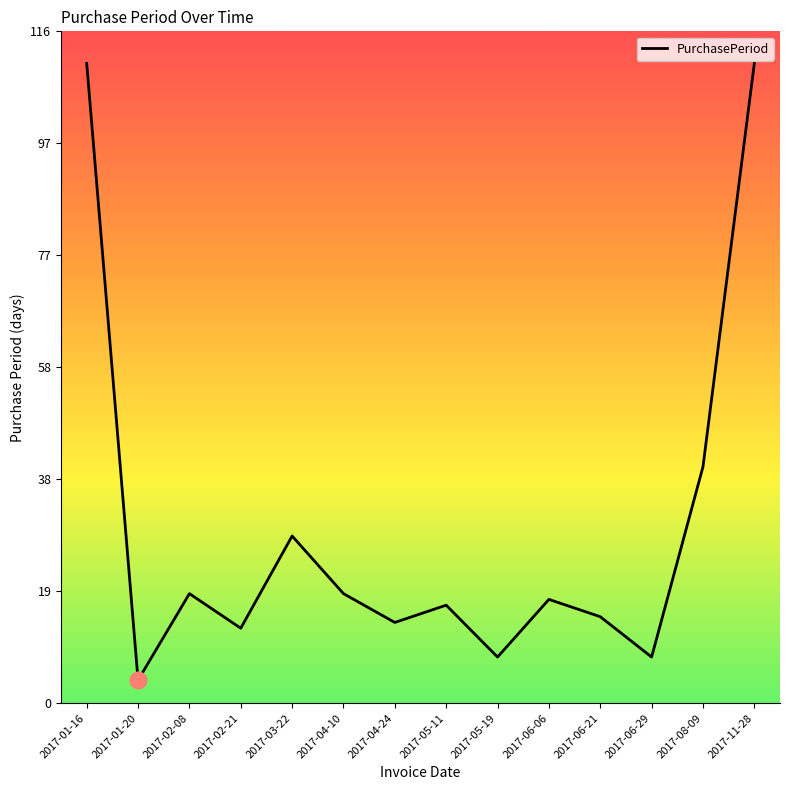

Is it true that the value at 2017-06-06 is 18?

True